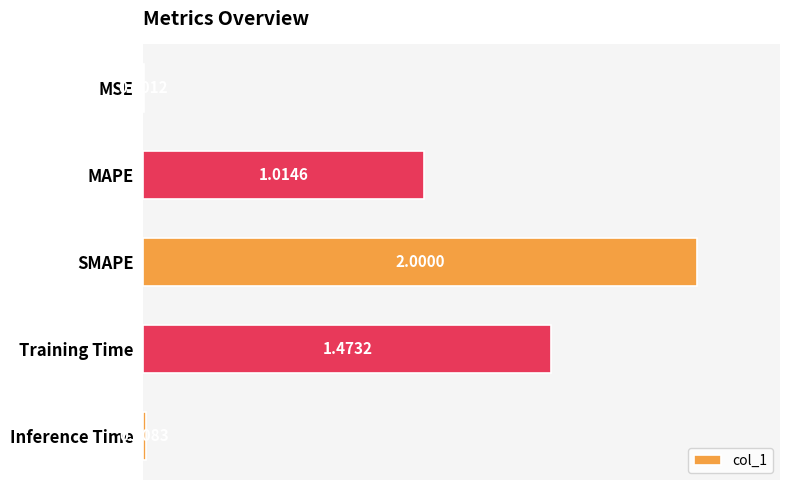

Which has a higher value, Inference Time or MAPE?

MAPE